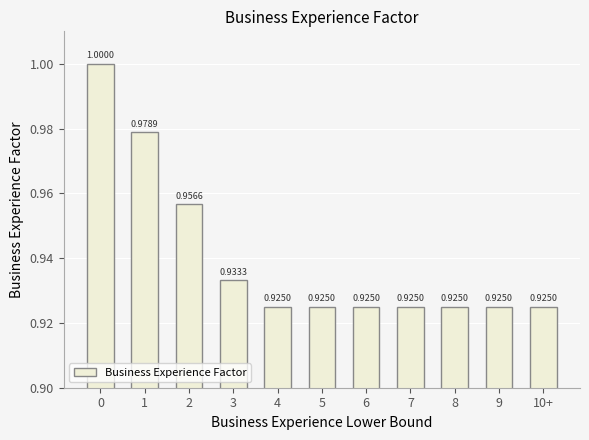

What is the sum of the values at 5 and 4?

1.9